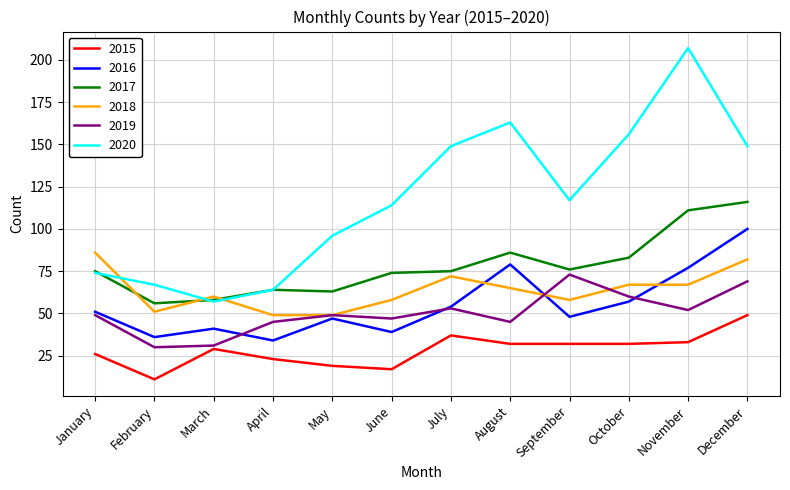

What is the average value of the 2017 series?

78